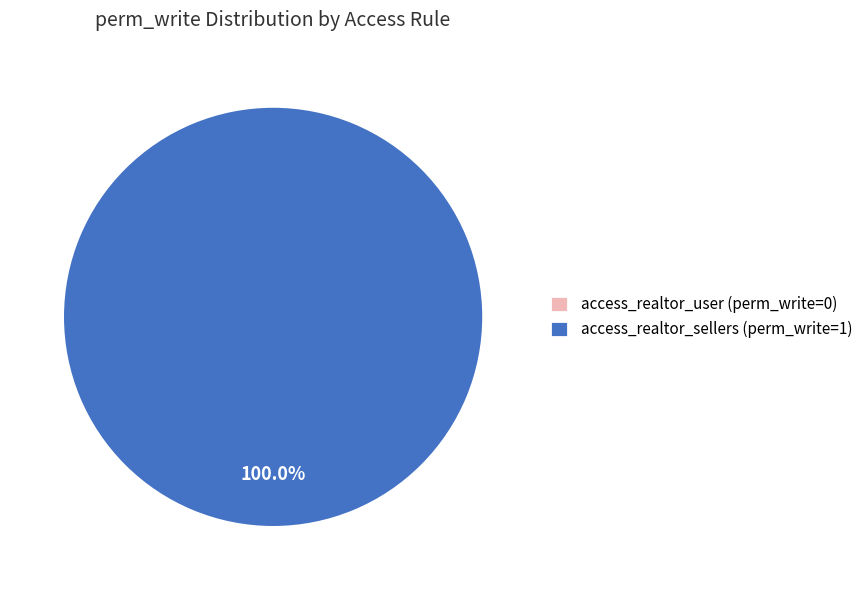

To the nearest percent, what portion does access_realtor_sellers represent?

100%